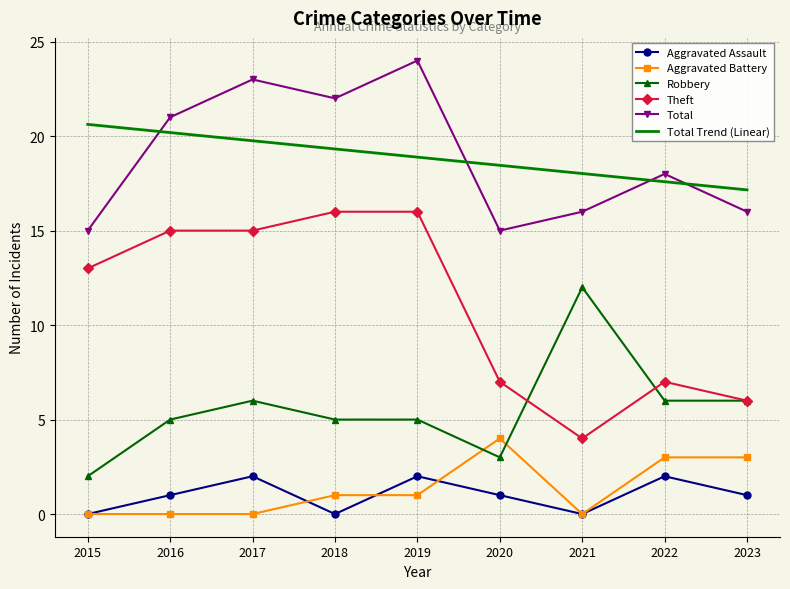

Reading left to right, extract all data points from this chart.

Aggravated Assault: 0.0	1.0	2.0	0.0	2.0	1.0	0.0	2.0	1.0
Aggravated Battery: 0.0	0.0	0.0	1.0	1.0	4.0	0.0	3.0	3.0
Robbery: 2.0	5.0	6.0	5.0	5.0	3.0	12.0	6.0	6.0
Theft: 13.0	15.0	15.0	16.0	16.0	7.0	4.0	7.0	6.0
Total: 15.0	21.0	23.0	22.0	24.0	15.0	16.0	18.0	16.0
Total Trend (Linear): 20.6	20.2	19.8	19.3	18.9	18.5	18.0	17.6	17.2